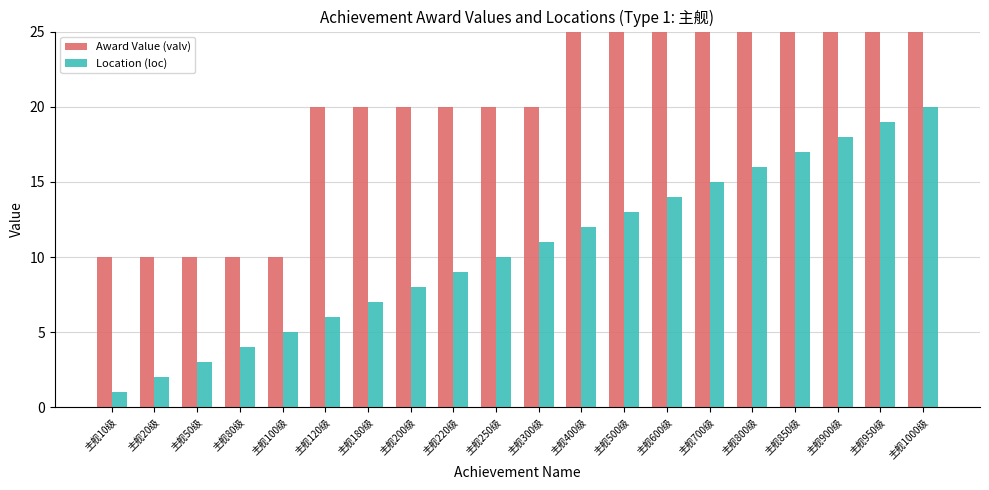

What is the difference between the maximum and minimum values in the Location (loc) series?

19